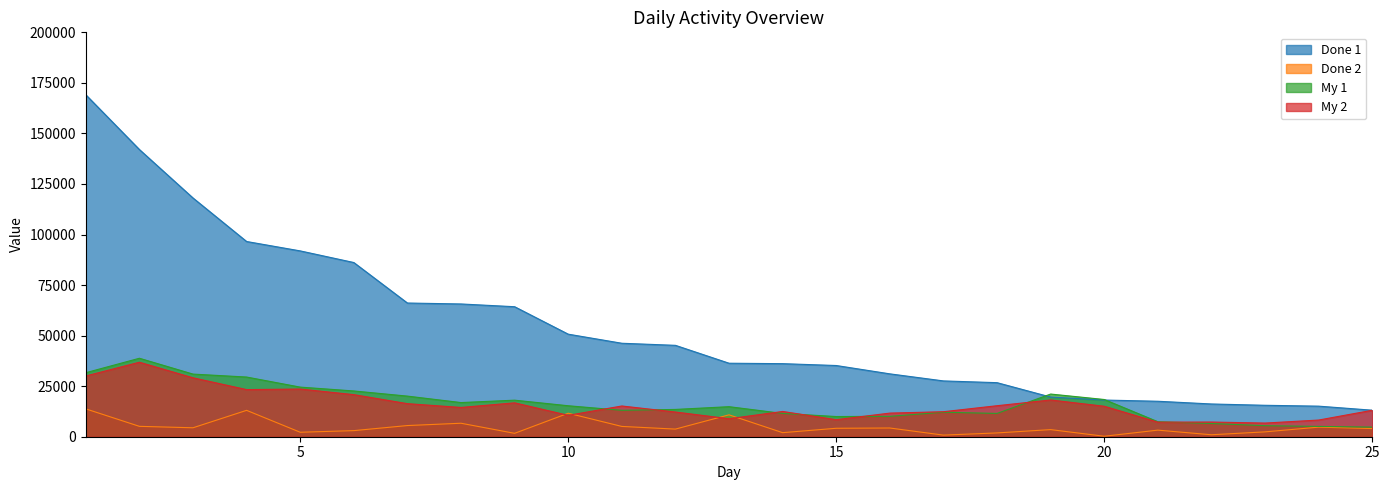

The value of My 2 at 14 is 12495. True or false?

True